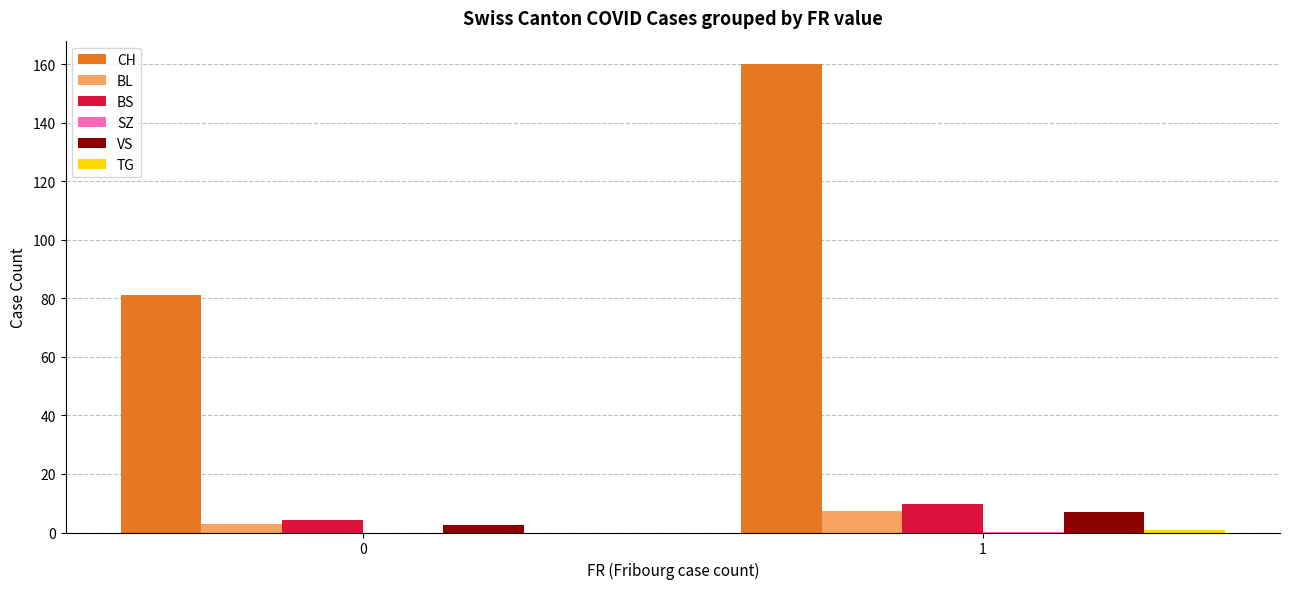

What is the sum of all BS values?

13.8